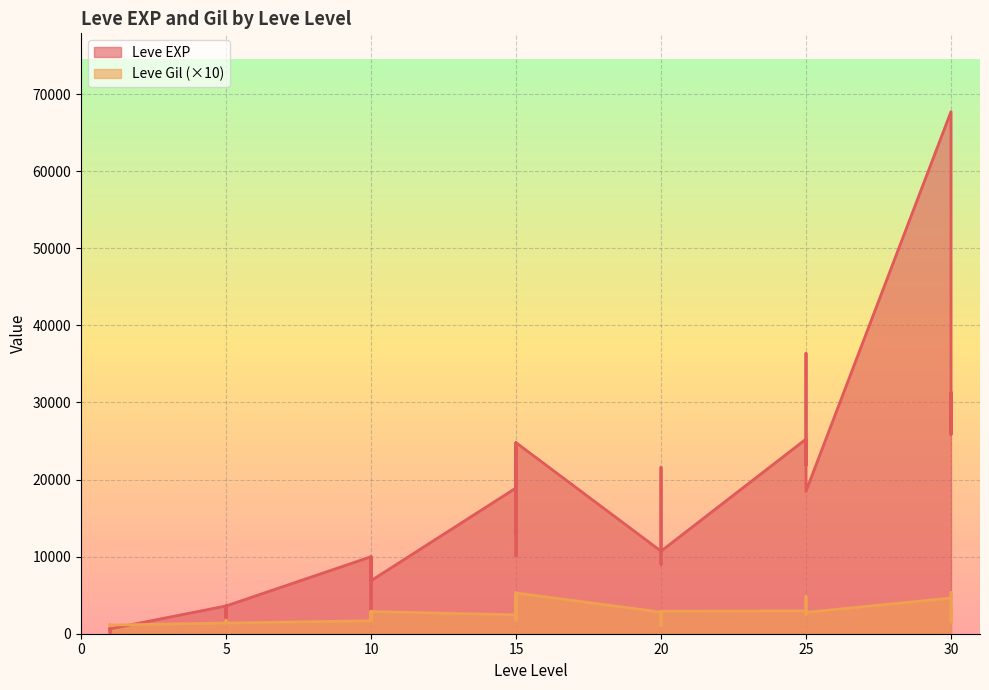

What is the average value of the Leve Gil series?

2401